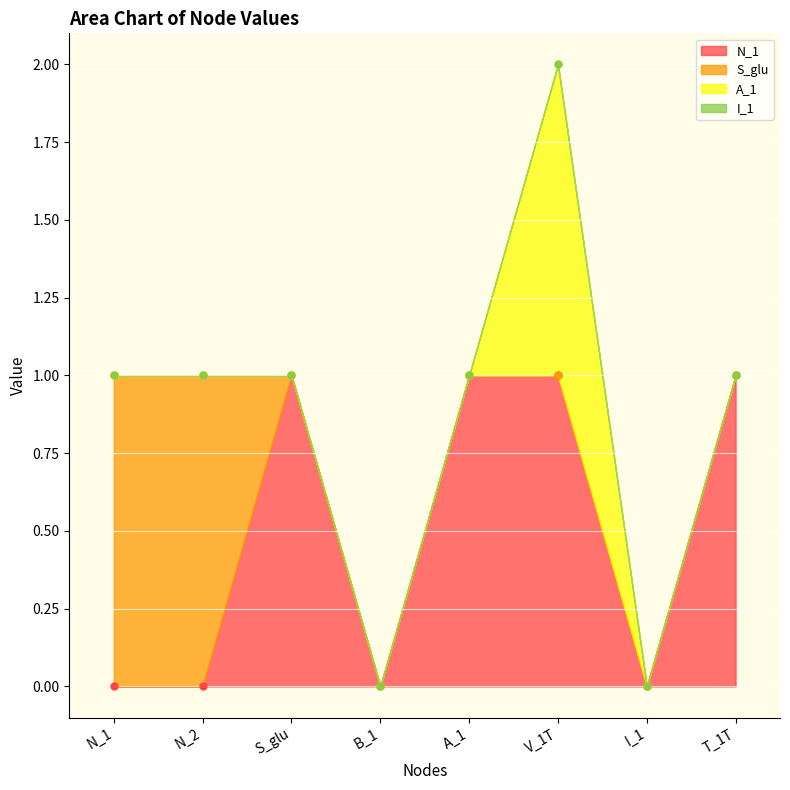

What are all the series names shown in the legend?

N_1, S_glu, A_1, I_1